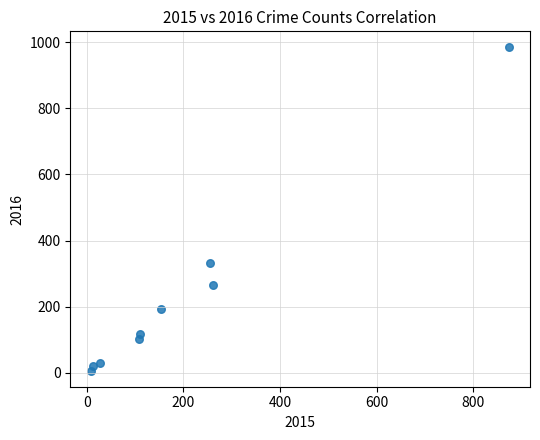

What is the average X value?

201